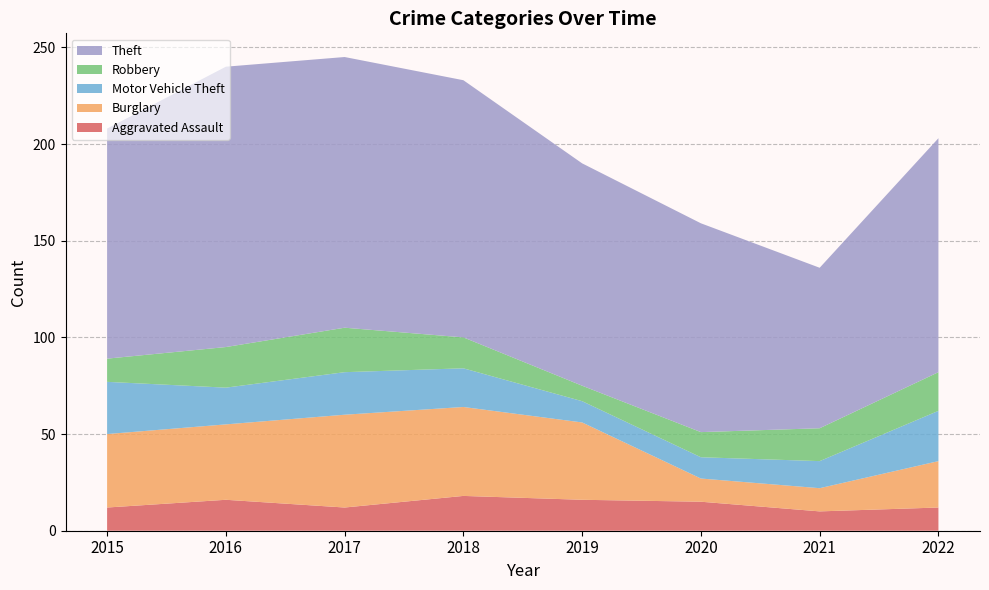

Reading right to left, transcribe all the data shown in this chart.

Aggravated Assault: 2022=12	2021=10	2020=15	2019=16	2018=18	2017=12	2016=16	2015=12
Burglary: 2022=24	2021=12	2020=12	2019=40	2018=46	2017=48	2016=39	2015=38
Motor Vehicle Theft: 2022=26	2021=14	2020=11	2019=11	2018=20	2017=22	2016=19	2015=27
Robbery: 2022=20	2021=17	2020=13	2019=8	2018=16	2017=23	2016=21	2015=12
Theft: 2022=121	2021=83	2020=108	2019=115	2018=133	2017=140	2016=145	2015=119